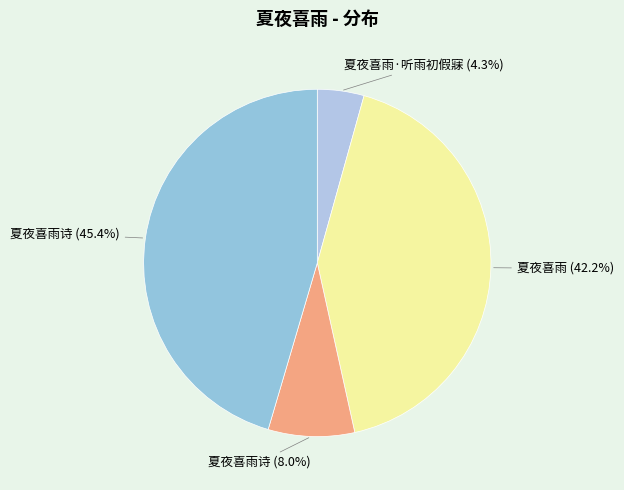

To the nearest percent, what is the average slice percentage?

25%